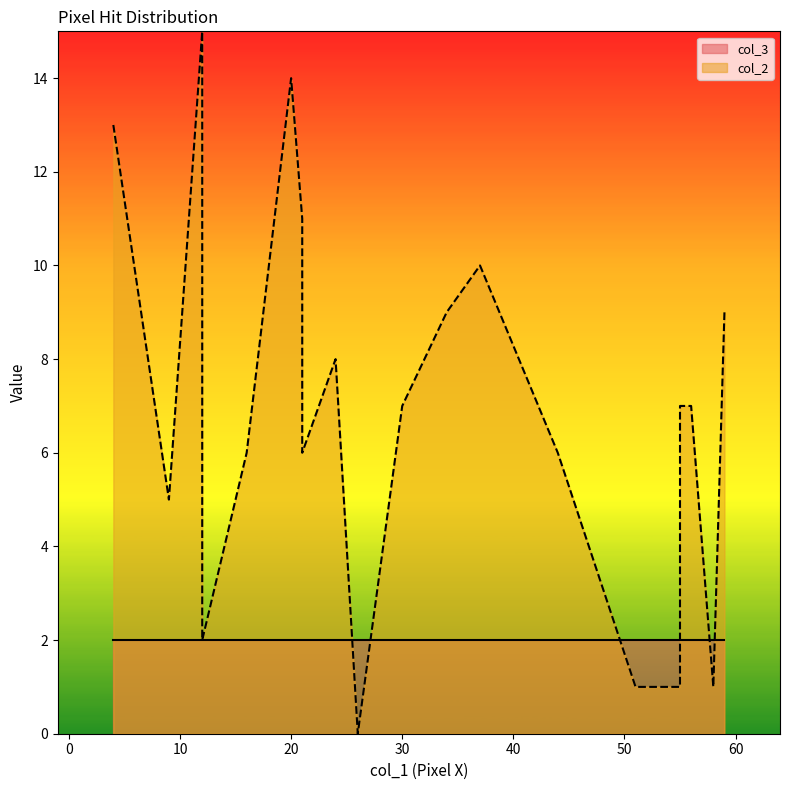

What is the difference between the maximum and minimum values in the col_2 series?

15